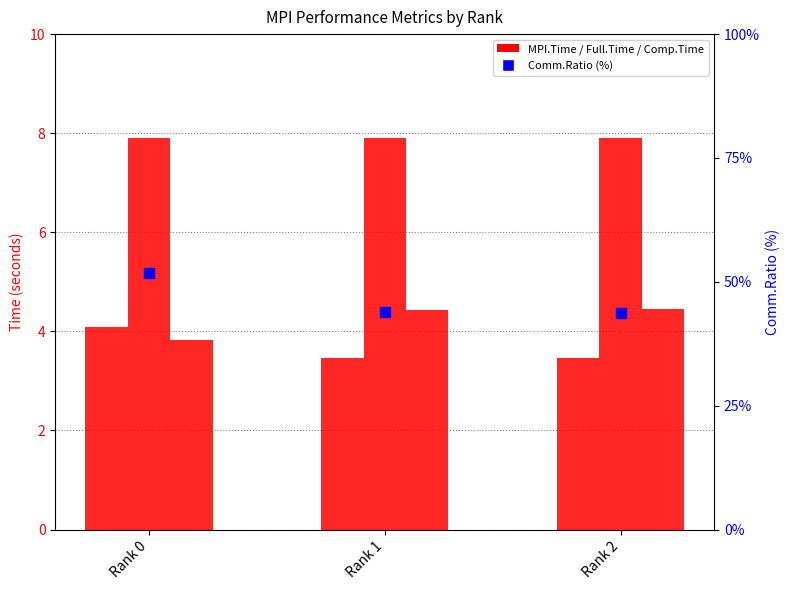

What are all the series names shown in the legend?

MPI.Time, Full.Time, Comp.Time, Comm.Ratio